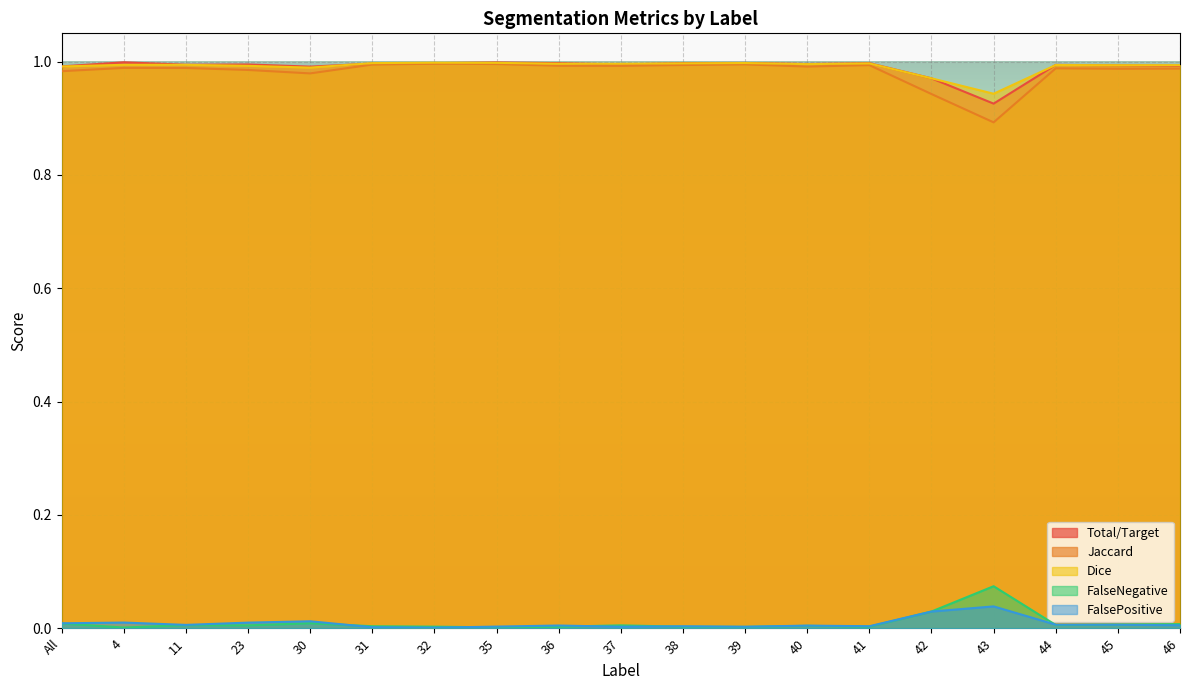

Is it true that Dice equals 1.0 at 40?

True